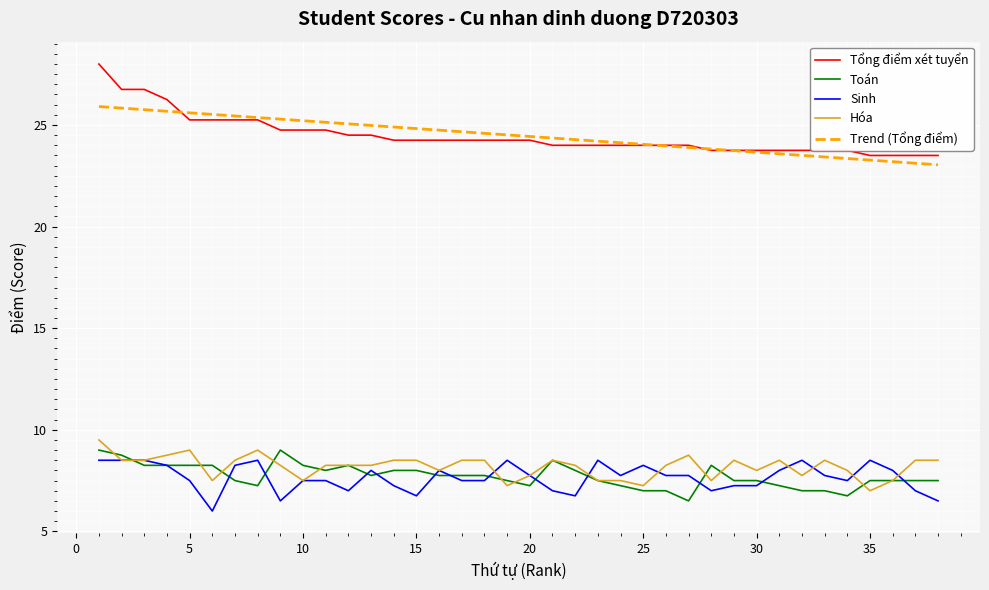

What is the maximum value shown in the chart?

28.0